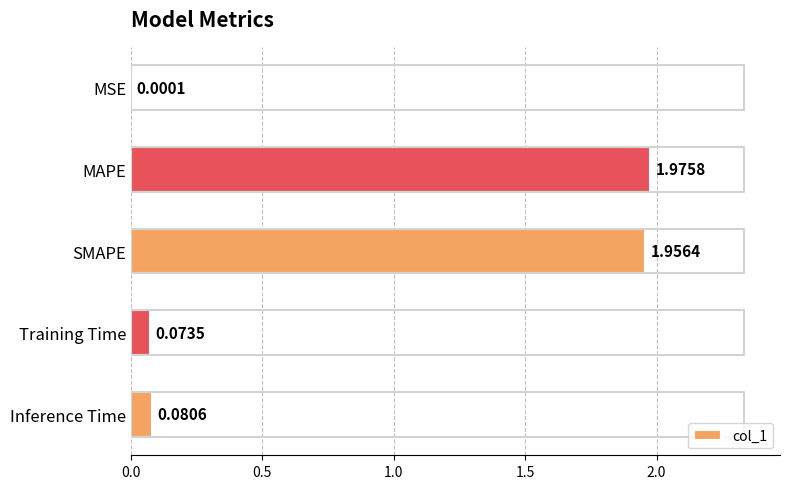

What is the change in value from MSE to SMAPE?

+2.0